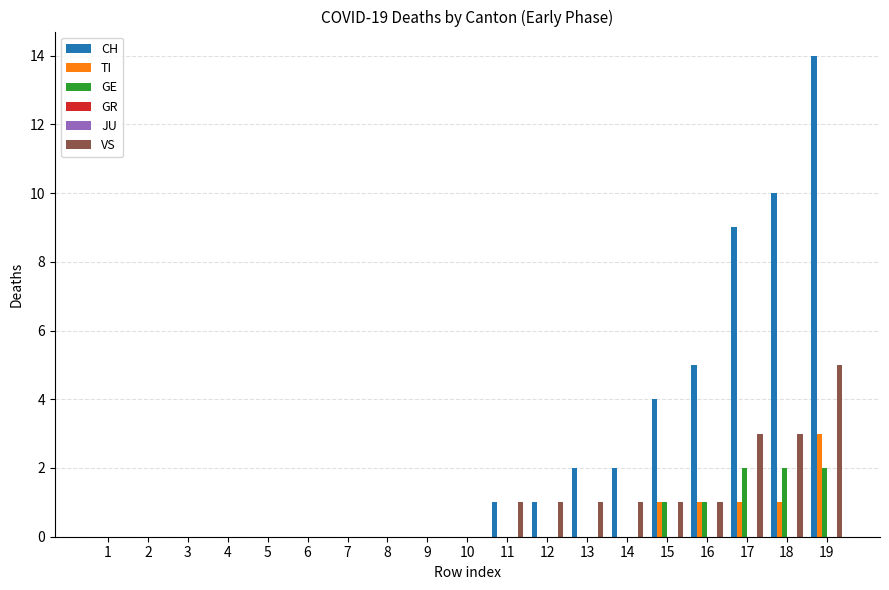

At which category does the chart reach its minimum across all series?

1